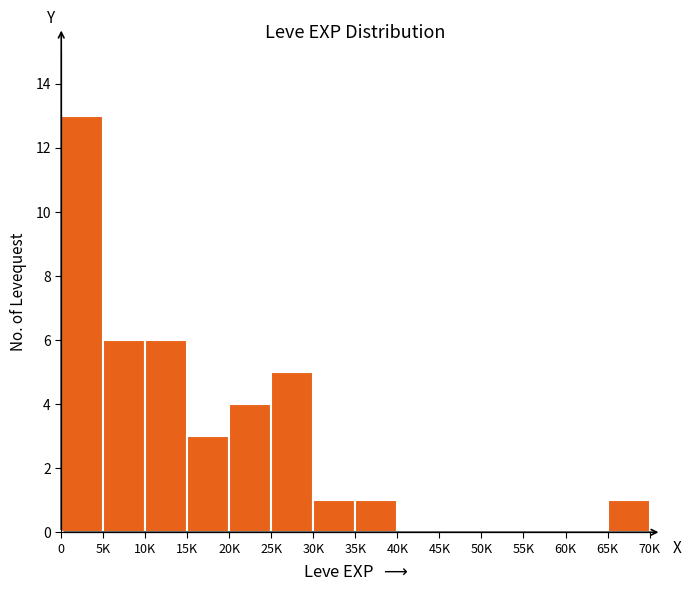

Reading left to right, what are all the values shown in this chart?

0=13	5K=6	10K=6	15K=3	20K=4	25K=5	30K=1	35K=1	40K=0	45K=0	50K=0	55K=0	60K=0	65K=1